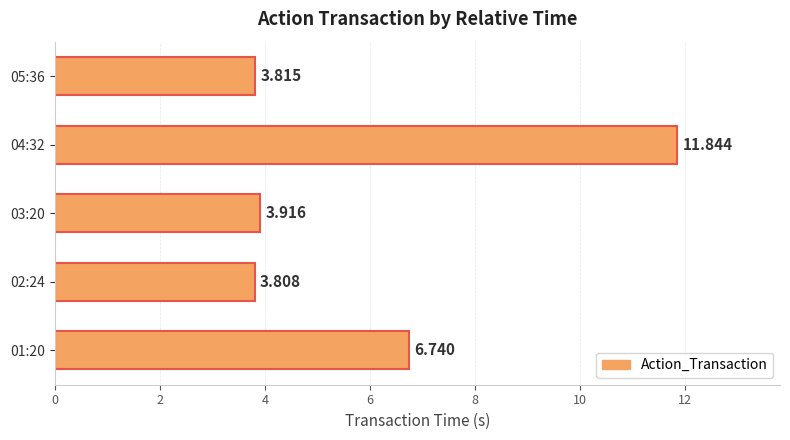

Does the chart contain any negative values?

No